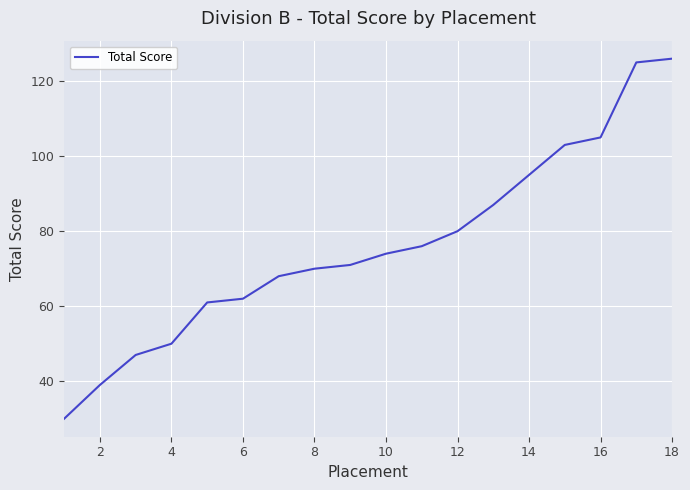

What is the maximum value shown in the chart?

126